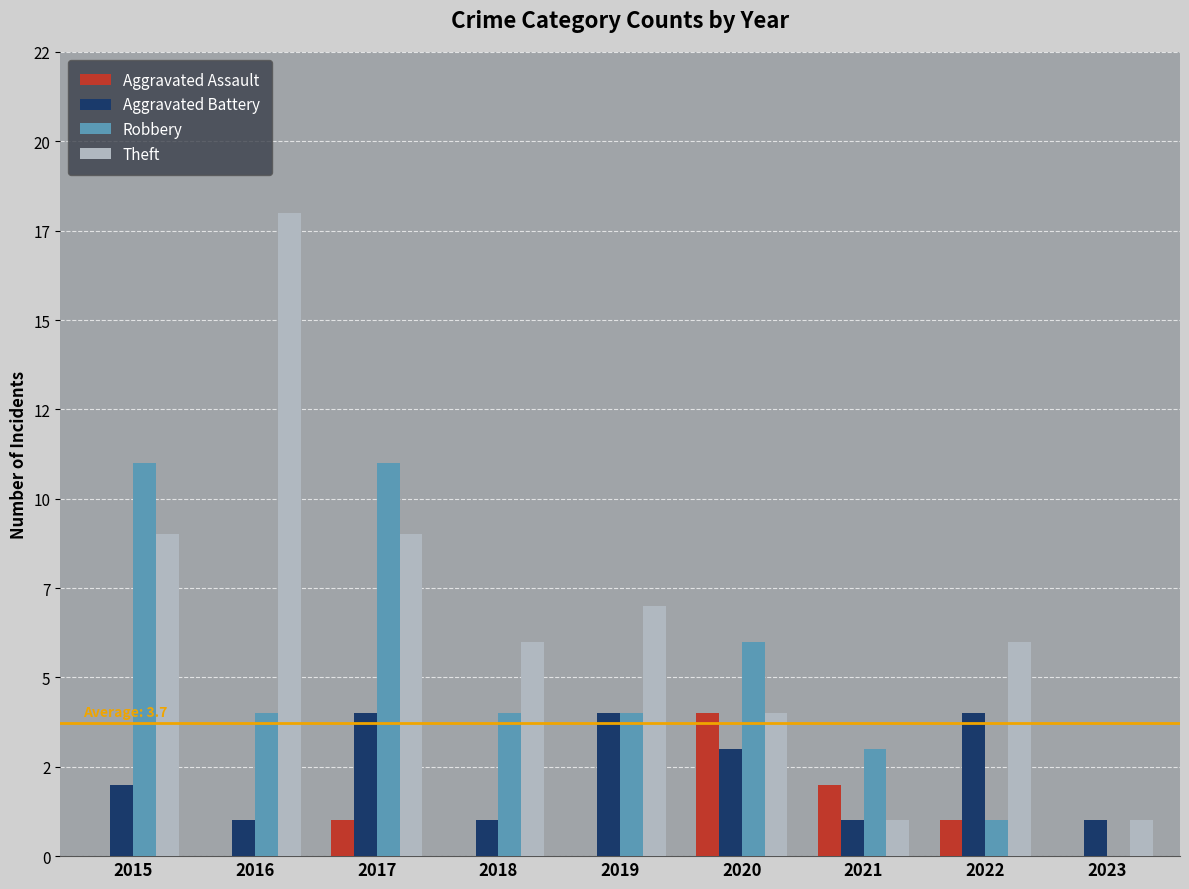

What are all the series names shown in the legend?

Aggravated Assault, Aggravated Battery, Robbery, Theft